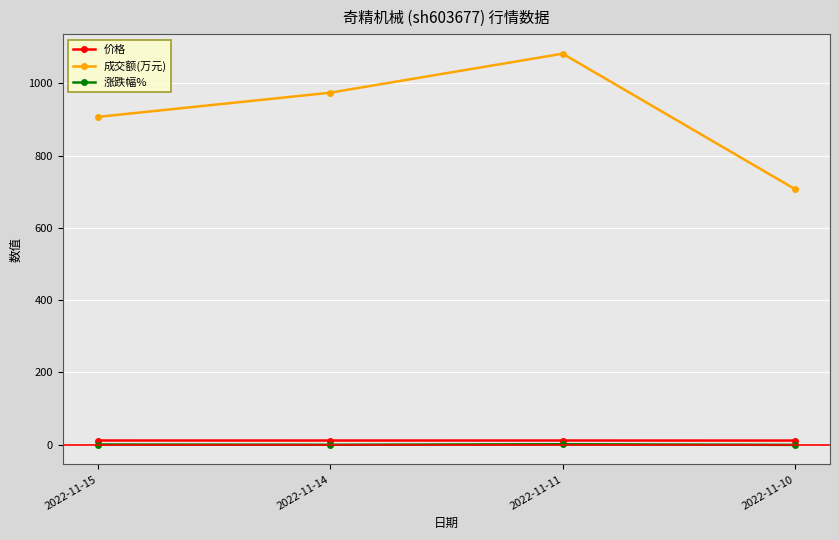

What is the value of the 涨跌幅% point at the 3rd from the left?

1.2